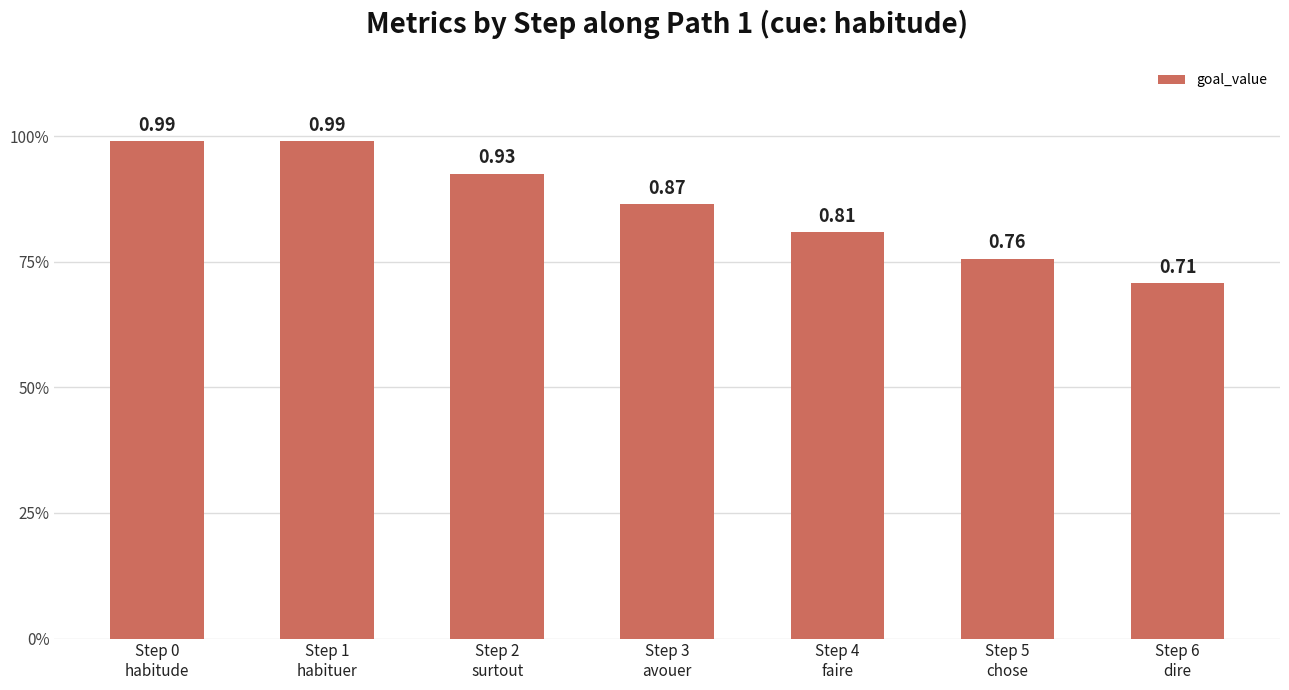

List the labels in order of value, smallest first.

Step 6
dire, Step 5
chose, Step 4
faire, Step 3
avouer, Step 2
surtout, Step 0
habitude, Step 1
habituer